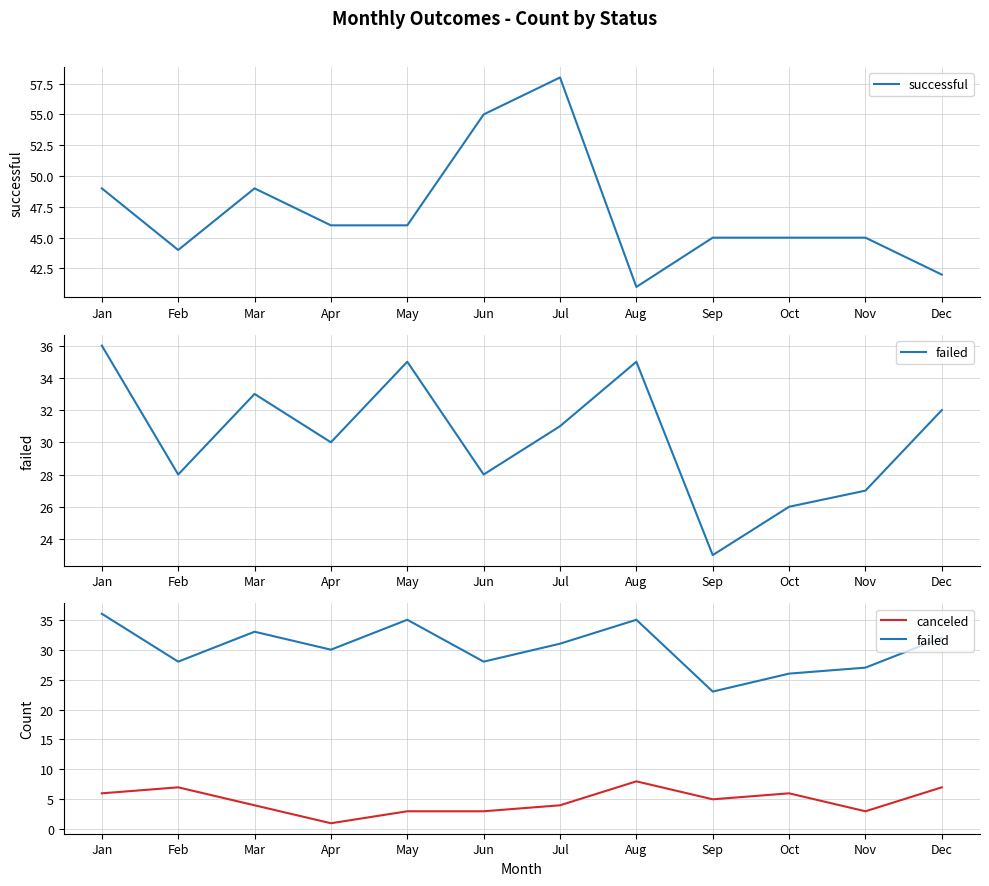

What is the difference between the highest and lowest values at Oct?

39